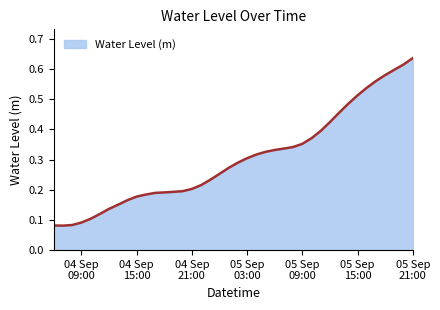

Does the chart have visible grid lines?

No